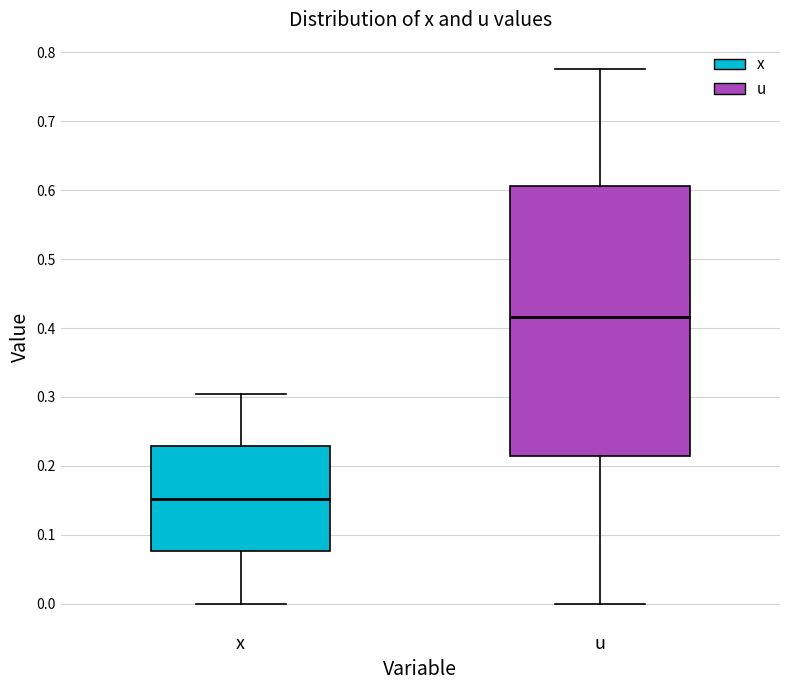

Where does the lower whisker of the box for u end on the y-axis? The values are not printed on the chart, so give them approximately, as read against the axis.

0.00